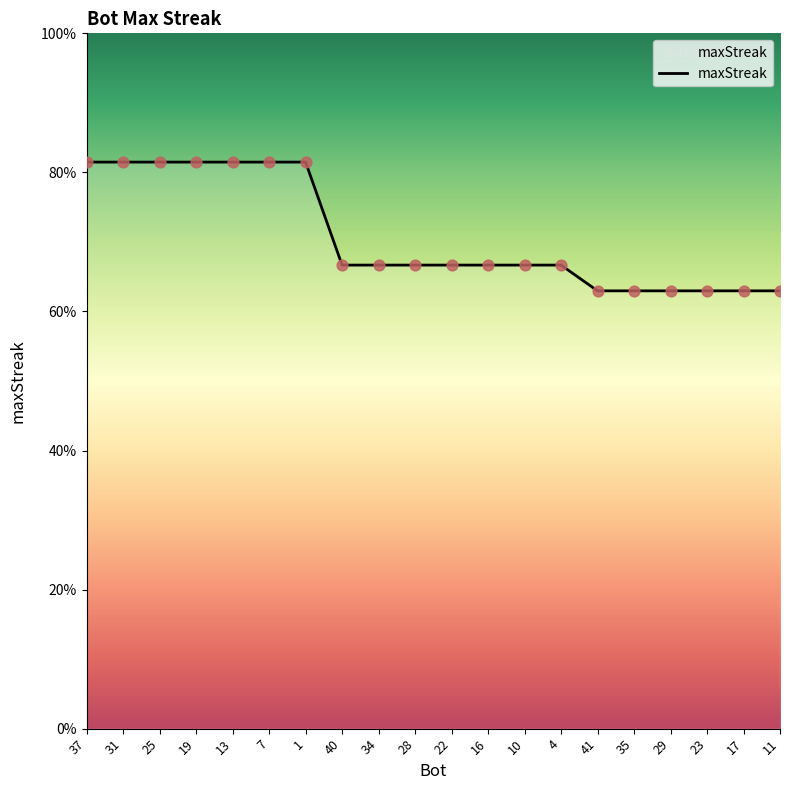

Does the chart have visible grid lines?

No